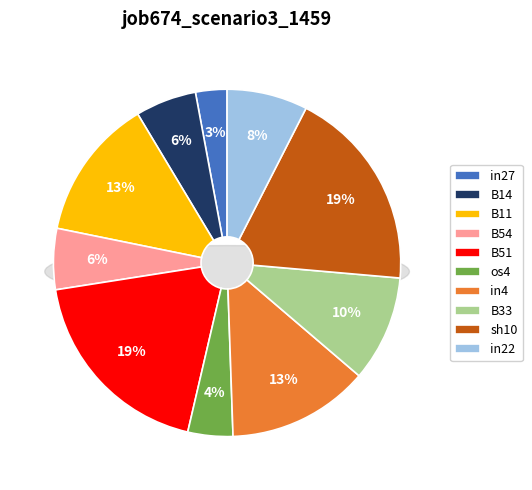

To the nearest percent, what percentage of the pie is B11?

13%